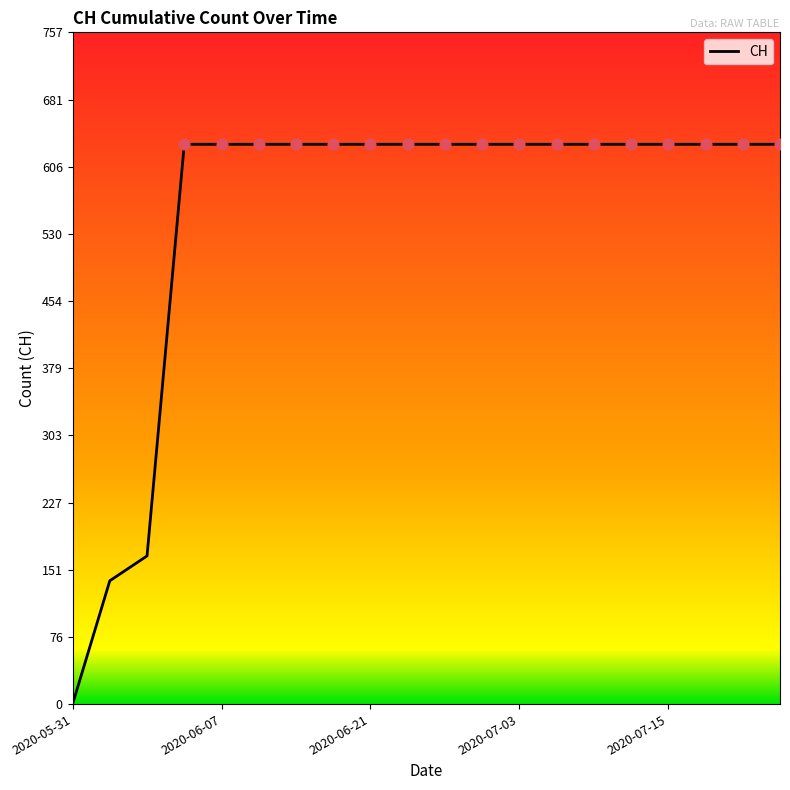

What is the greatest value displayed?

631